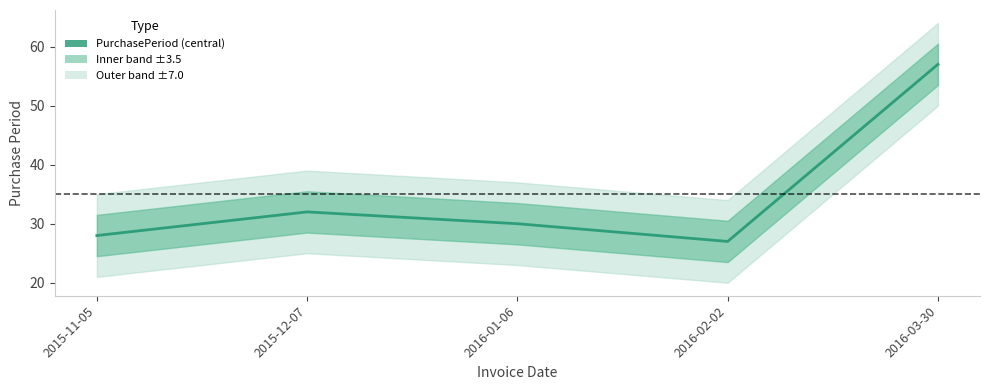

How many points are higher than both their immediate neighbors (excluding endpoints)?

1